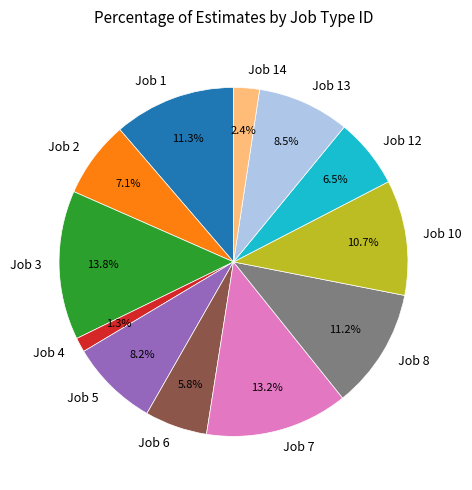

True or false: Job 8 accounts for 25% of the total.

False